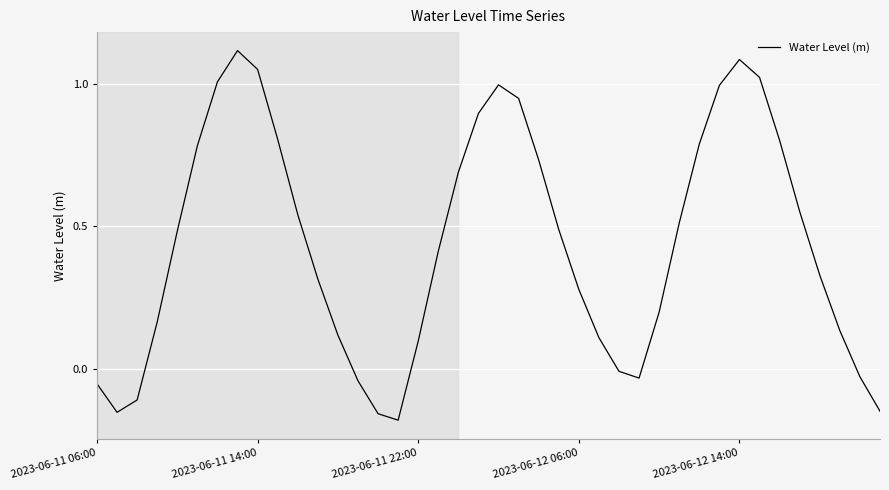

What is the average value?

0.4